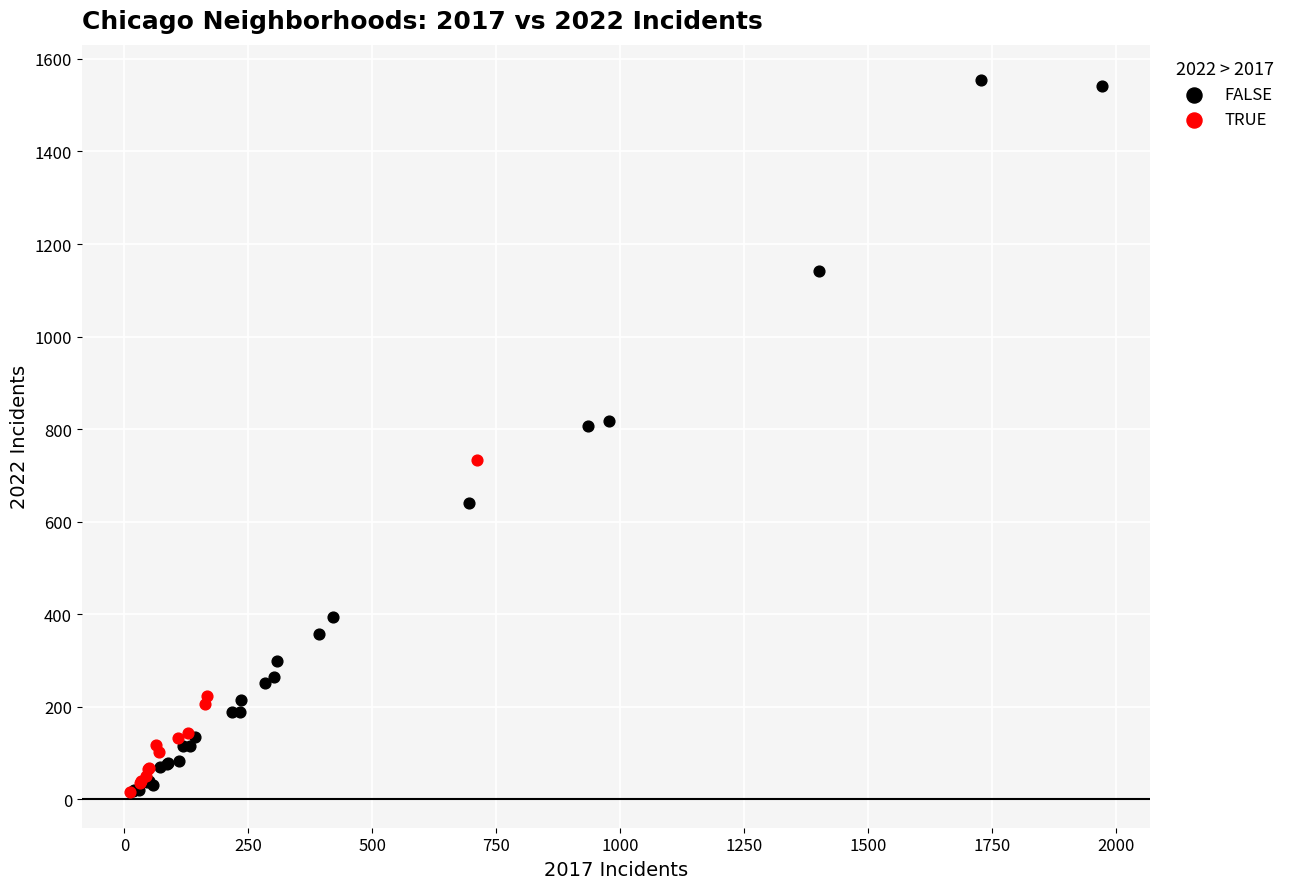

Which series has the widest spread of Y values?

FALSE